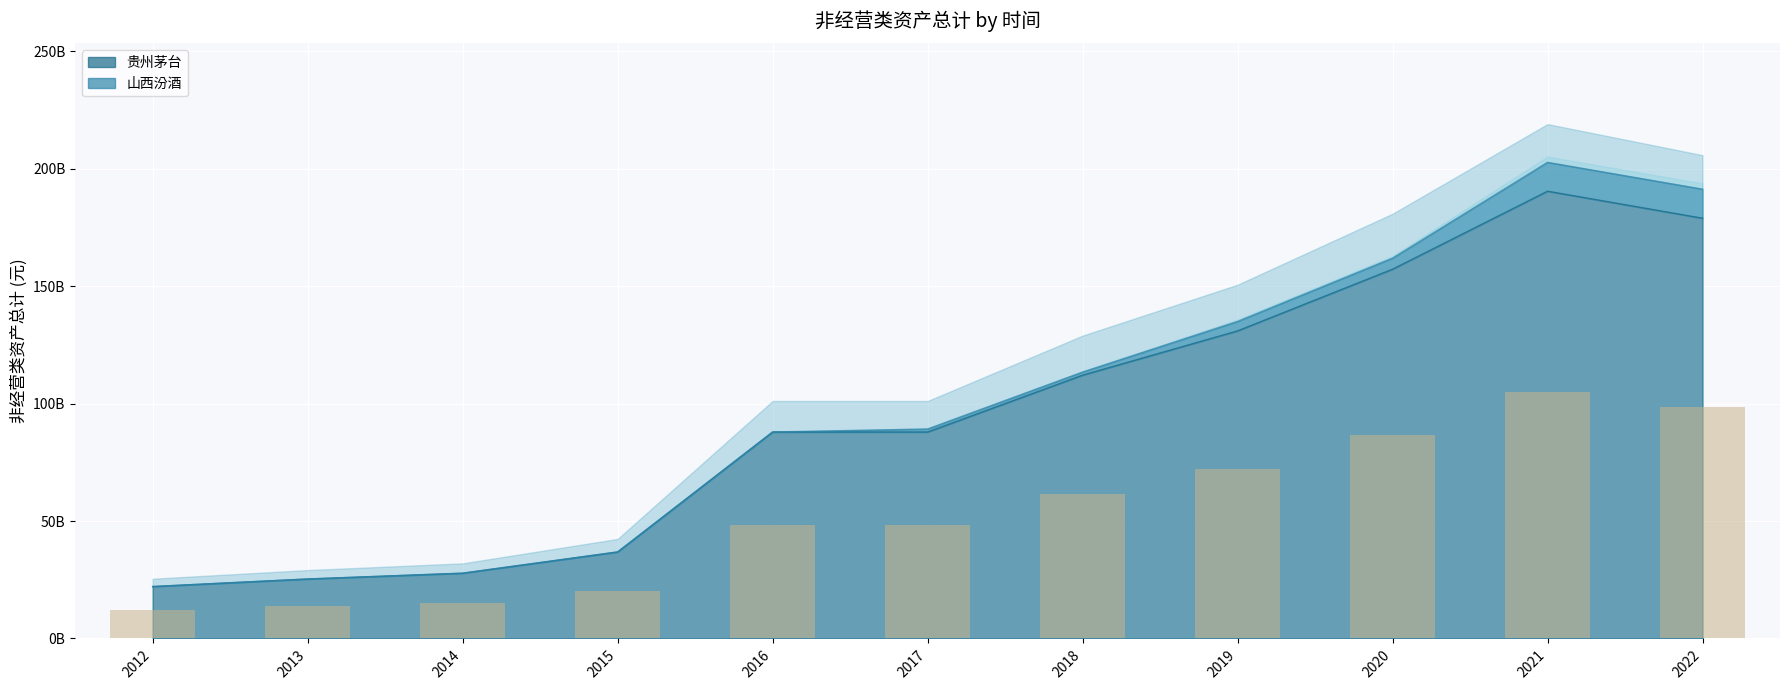

Which category has the highest value across all series?

2021